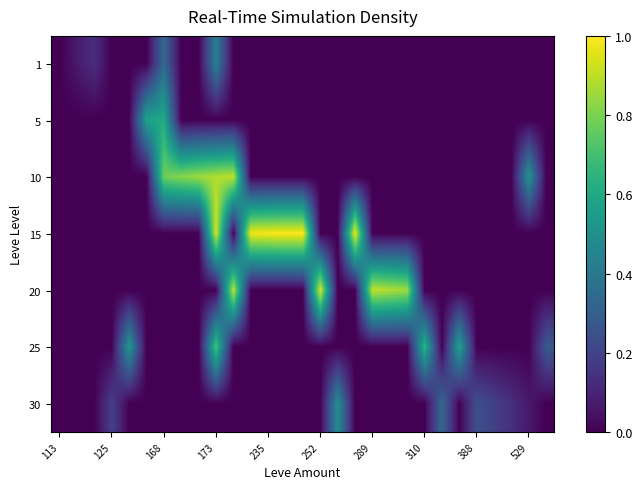

Reading left to right, list all the values displayed in this chart.

1: 0.0	0.1	0.1	0.0	0.0	0.0	0.3	0.0	0.0	0.4	0.0	0.0	0.0	0.0	0.0	0.0	0.0	0.0	0.0	0.0	0.0	0.0	0.0	0.0	0.0	0.0	0.0	0.0	0.0
5: 0.0	0.0	0.0	0.0	0.0	0.6	0.6	0.0	0.0	0.0	0.0	0.0	0.0	0.0	0.0	0.0	0.0	0.0	0.0	0.0	0.0	0.0	0.0	0.0	0.0	0.0	0.0	0.0	0.0
10: 0.0	0.0	0.0	0.0	0.0	0.0	0.8	0.8	0.9	0.9	0.9	0.0	0.0	0.0	0.0	0.0	0.0	0.0	0.0	0.0	0.0	0.0	0.0	0.0	0.0	0.0	0.0	0.5	0.0
15: 0.0	0.0	0.0	0.0	0.0	0.0	0.0	0.0	0.0	0.9	0.0	1.0	1.0	1.0	1.0	0.0	0.0	1.0	0.0	0.0	0.0	0.0	0.0	0.0	0.0	0.0	0.0	0.0	0.0
20: 0.0	0.0	0.0	0.0	0.0	0.0	0.0	0.0	0.0	0.0	0.9	0.0	0.0	0.0	0.0	0.9	0.0	0.0	0.9	0.9	0.9	0.0	0.0	0.0	0.0	0.0	0.0	0.0	0.0
25: 0.0	0.0	0.0	0.0	0.5	0.0	0.0	0.0	0.0	0.7	0.0	0.0	0.0	0.0	0.0	0.0	0.0	0.0	0.0	0.0	0.0	0.7	0.0	0.6	0.0	0.0	0.0	0.0	0.3
30: 0.0	0.0	0.0	0.2	0.0	0.0	0.0	0.0	0.0	0.0	0.0	0.0	0.0	0.0	0.0	0.0	0.5	0.0	0.0	0.0	0.0	0.0	0.3	0.0	0.2	0.2	0.1	0.1	0.0